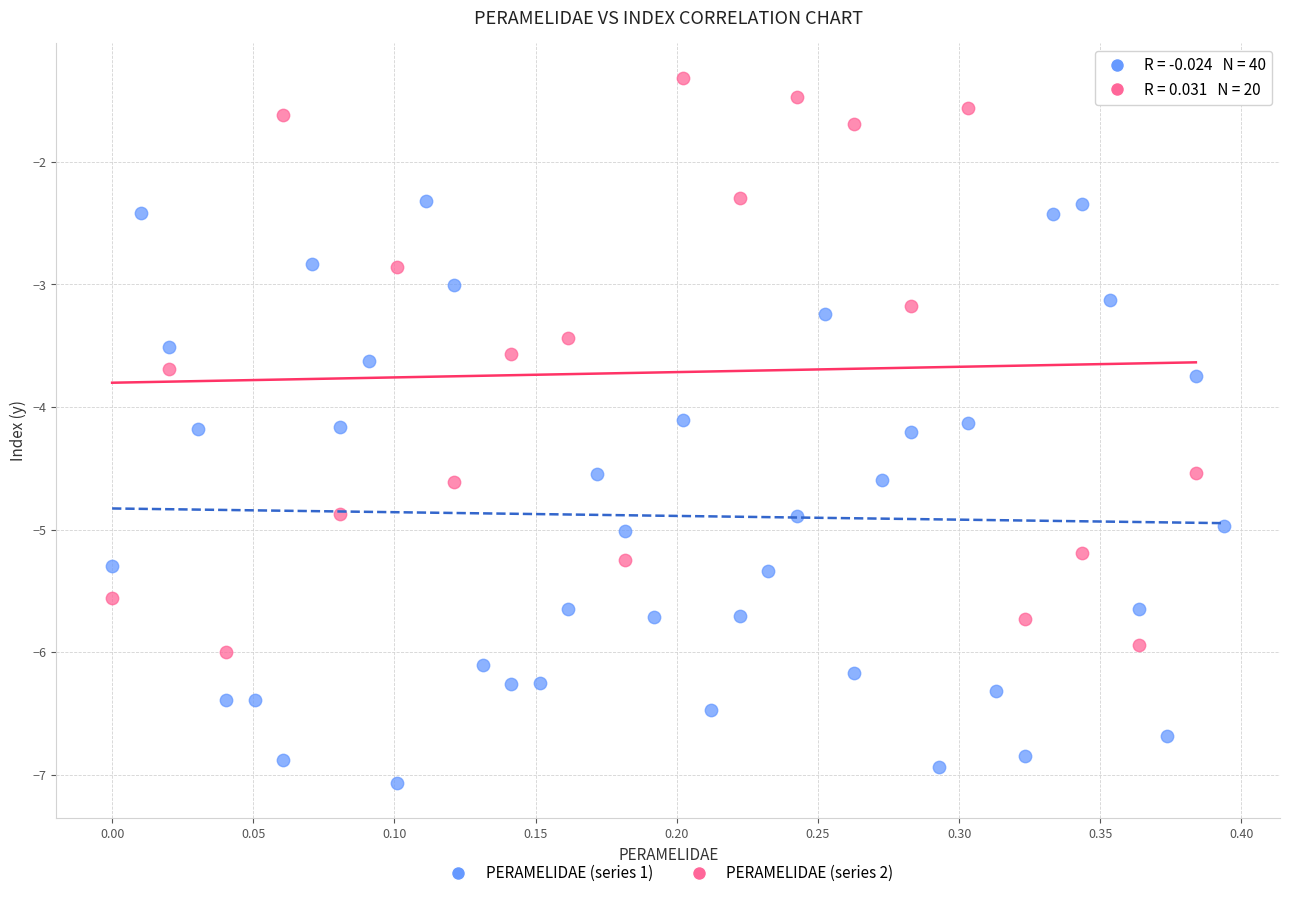

Which series reaches the minimum Y coordinate?

PERAMELIDAE (series 1)